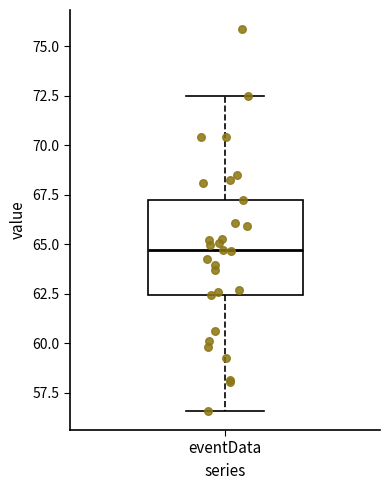

Transcribe this box plot: give where the median line is, the range the box spans, and where the two whiskers end, as read against the y-axis. The values are not printed on the chart, so give them approximately, as read against the axis.

median 64.5, box 62.5 to 67.0, whiskers 56.5 to 72.5